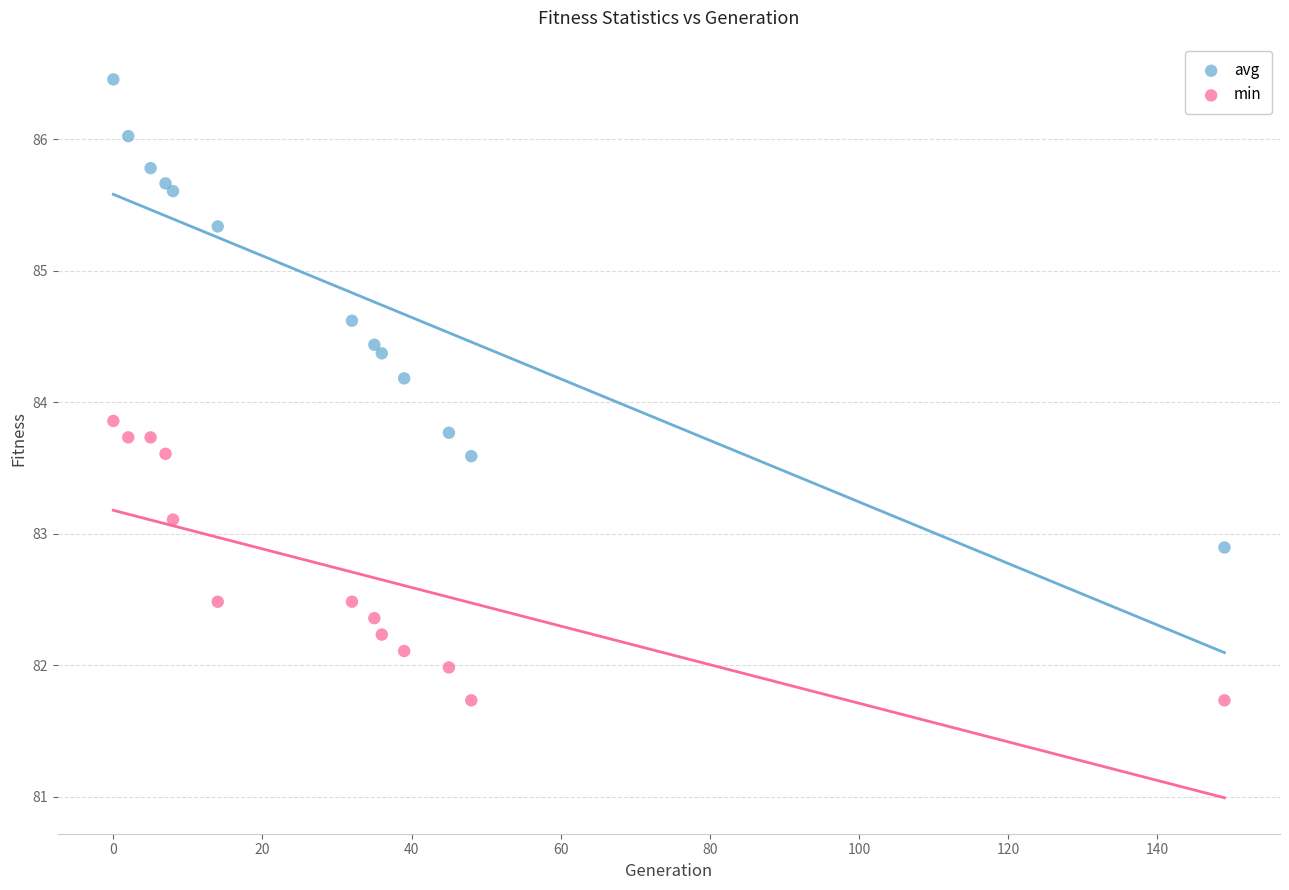

Which series reaches the maximum Y coordinate?

avg